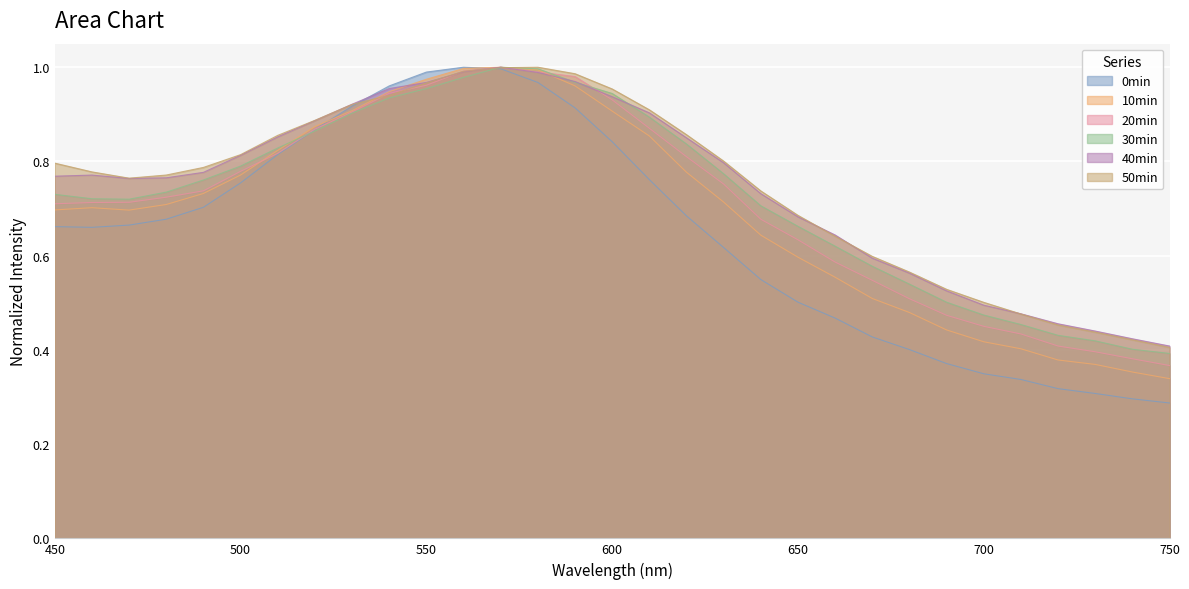

How many interior local peaks does the 0min series have?

1